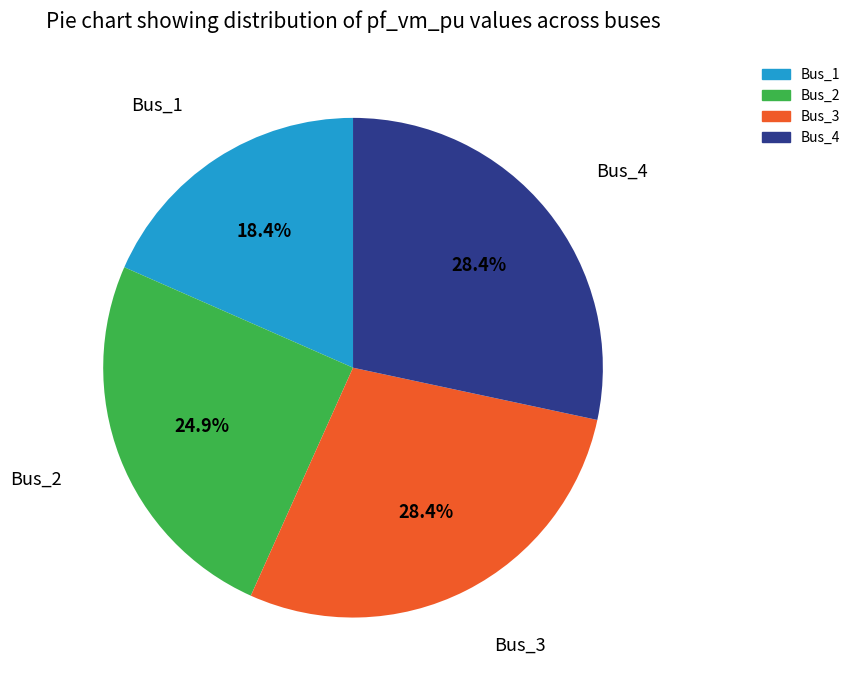

Is there any slice that represents more than half of the pie?

No